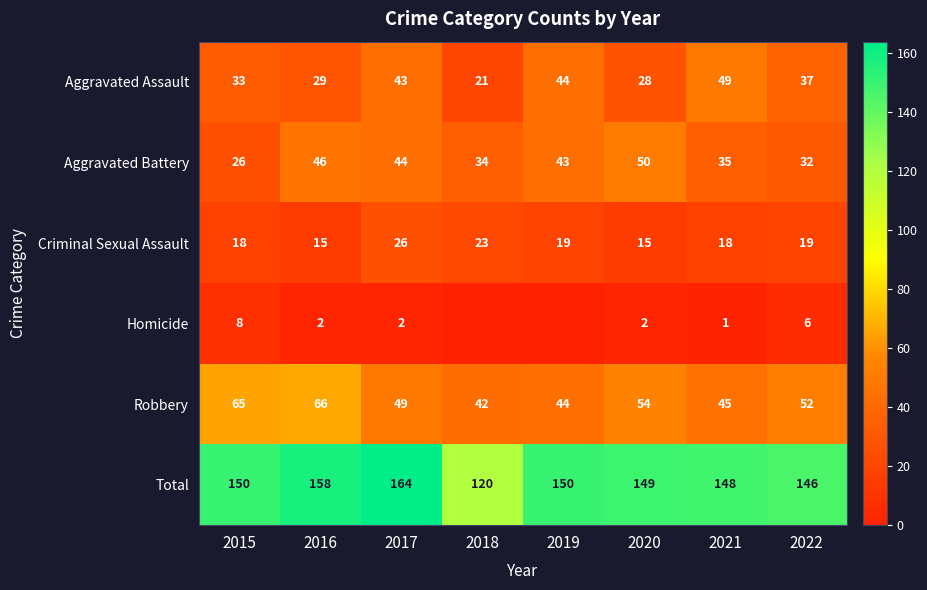

The Criminal Sexual Assault series shows 26 at 2017. True or false?

True